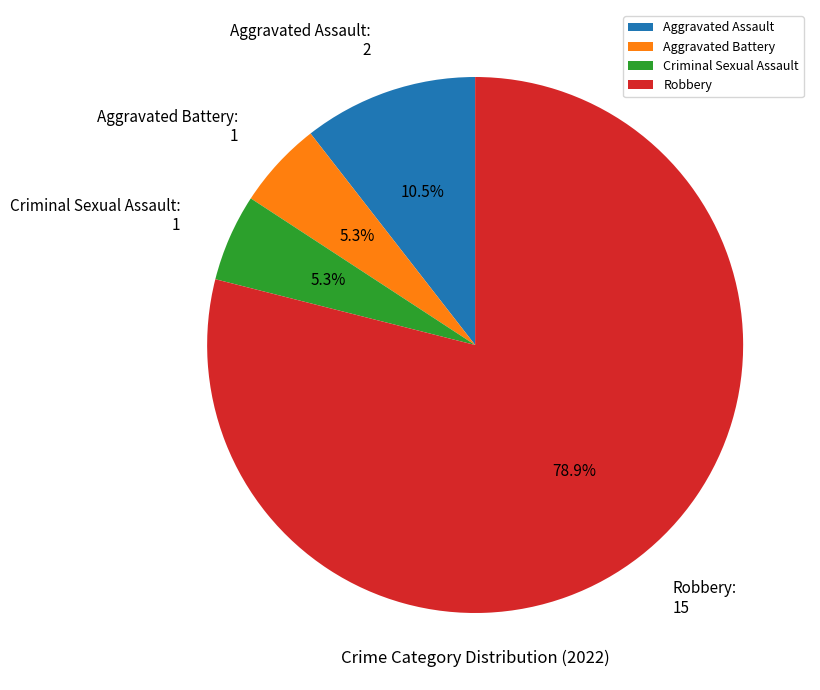

To the nearest percent, what is the average slice percentage?

25%